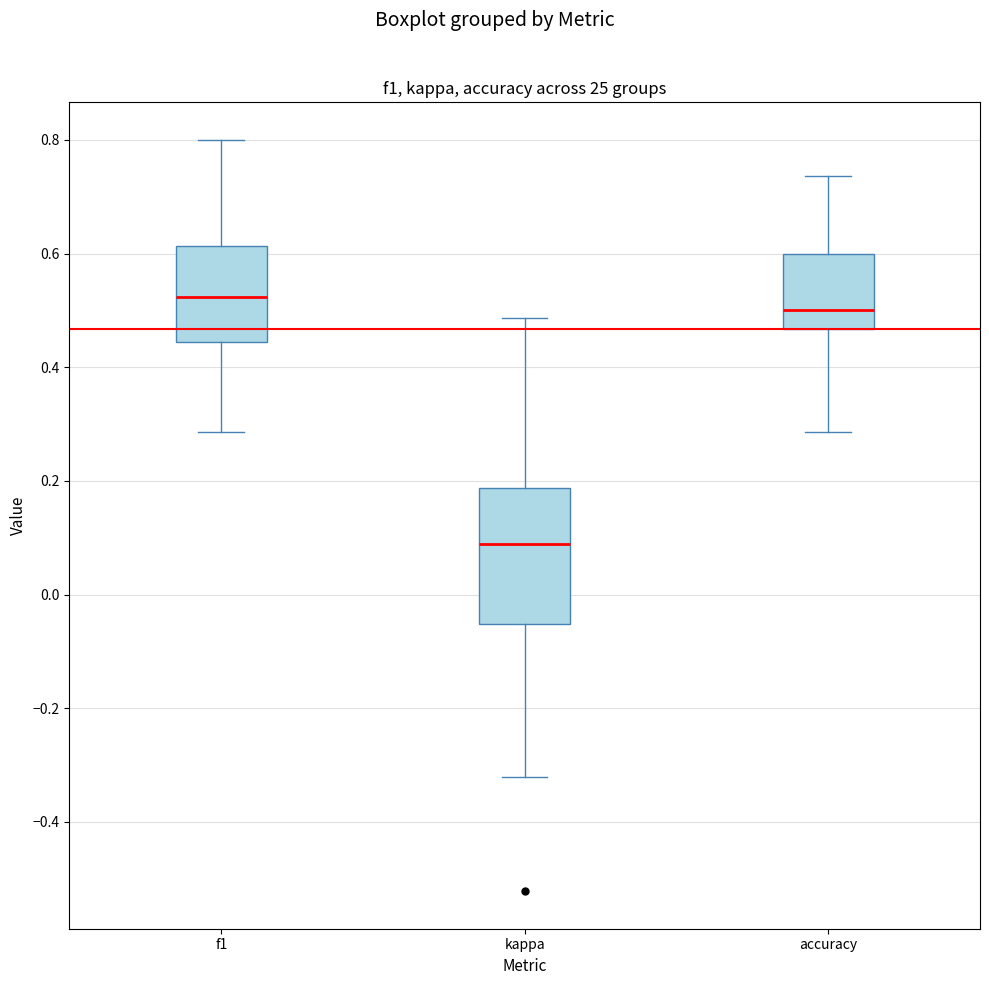

Where does the lower whisker of the box for kappa end on the y-axis? The values are not printed on the chart, so give them approximately, as read against the axis.

-0.32